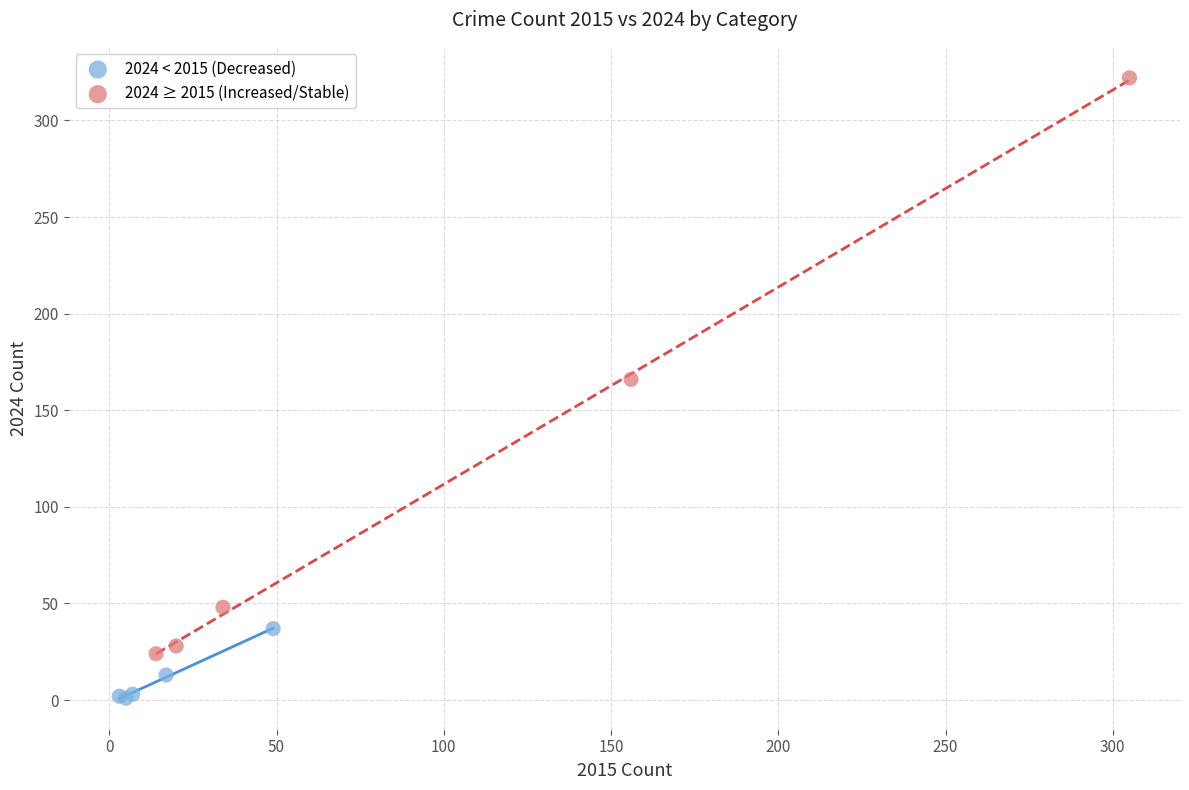

Which series reaches the minimum Y coordinate?

2024 < 2015 (Decreased)